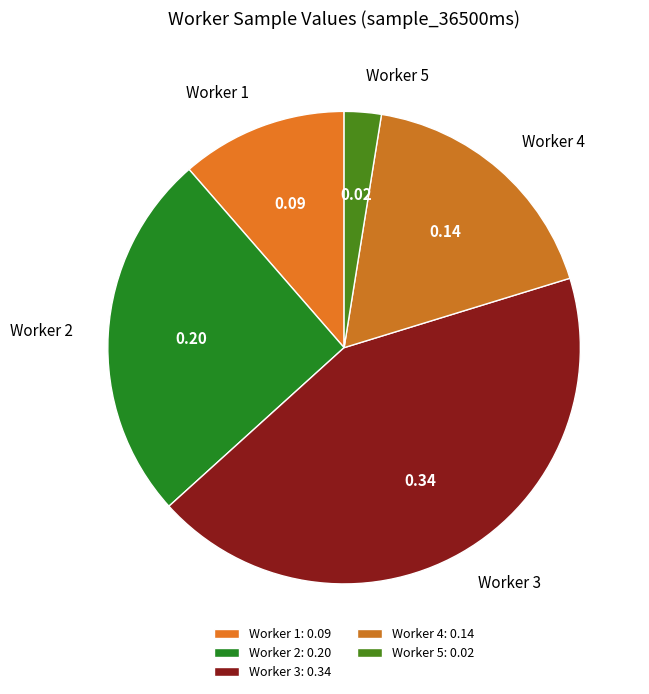

Which has a higher value, Worker 3 or Worker 1?

Worker 3